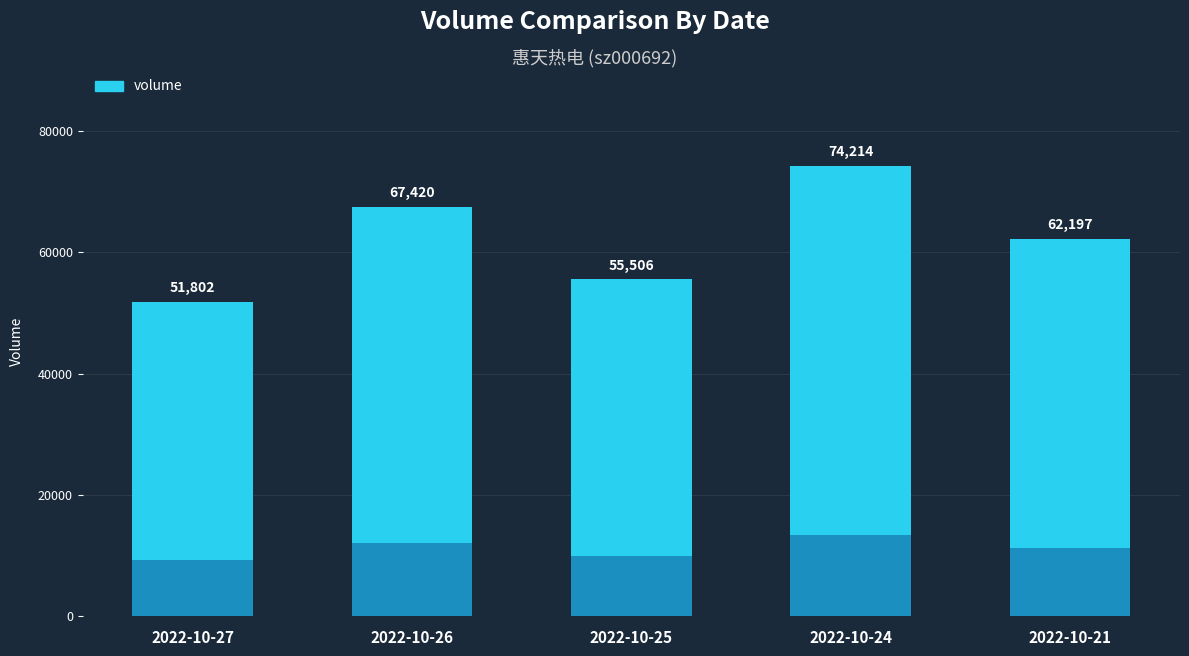

What is the smallest value displayed?

51802